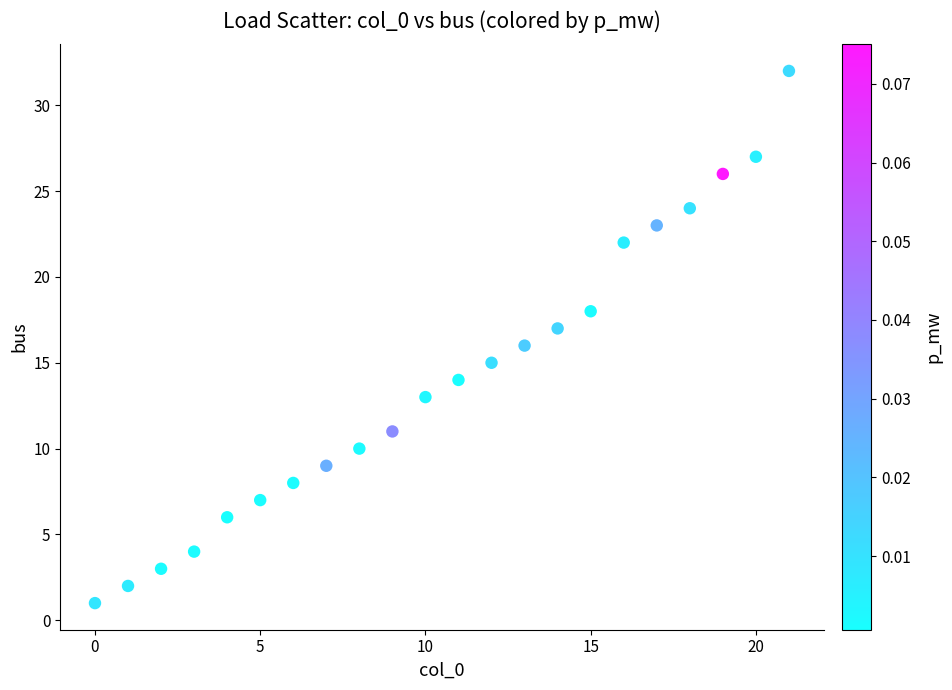

What is the range of Y values (max minus min)?

31